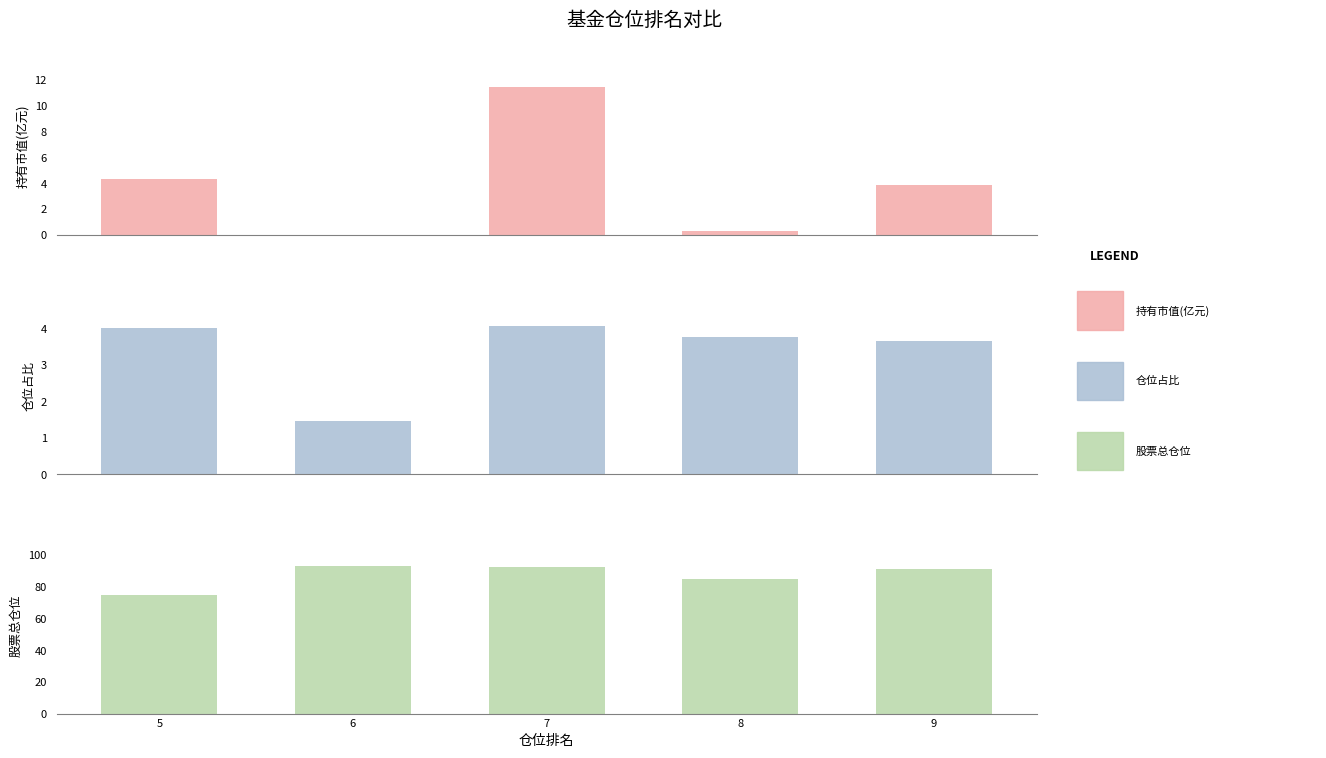

Which label corresponds to the smallest value in the chart?

6